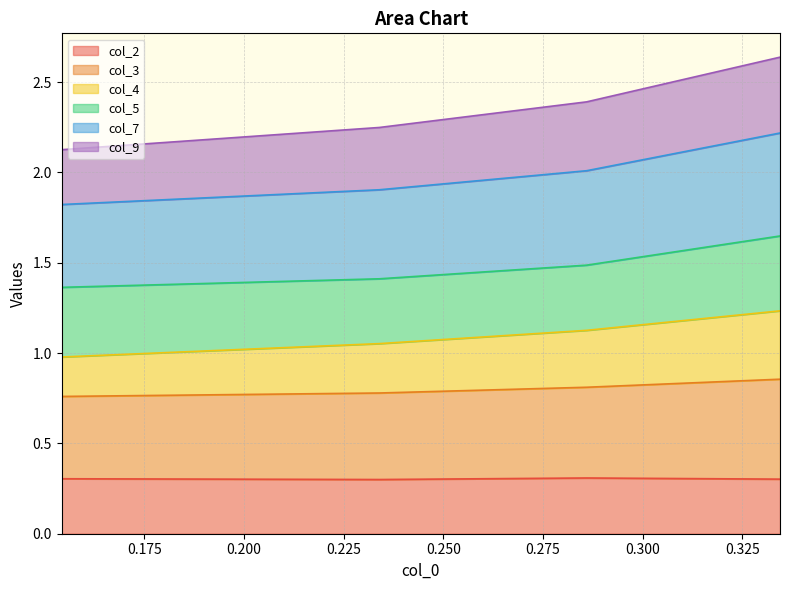

True or false: col_9 and col_7 intersect in this chart.

False